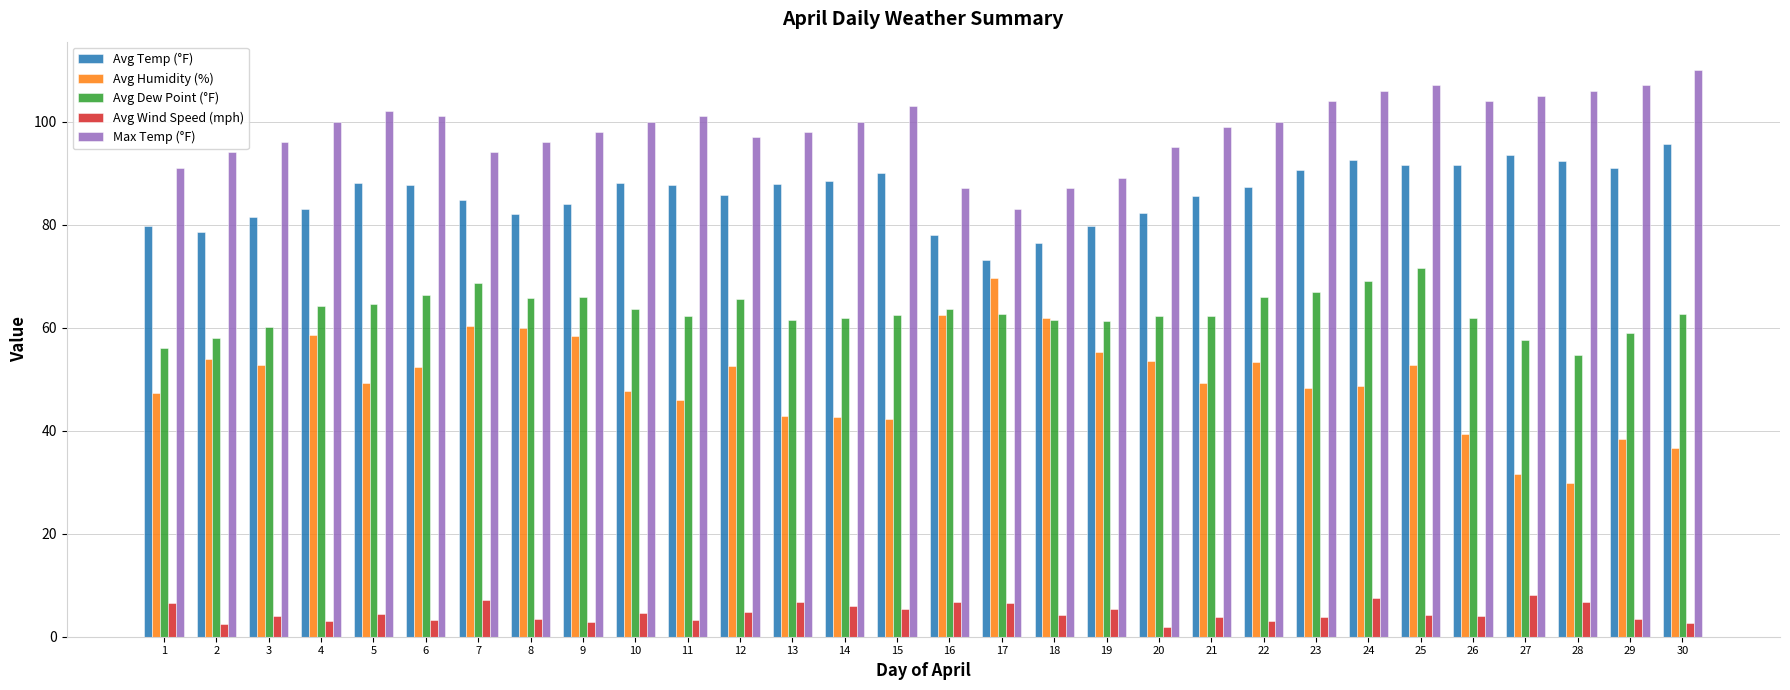

What is the sum of the Avg Dew Point (°F) values at 12 and 10?

129.1